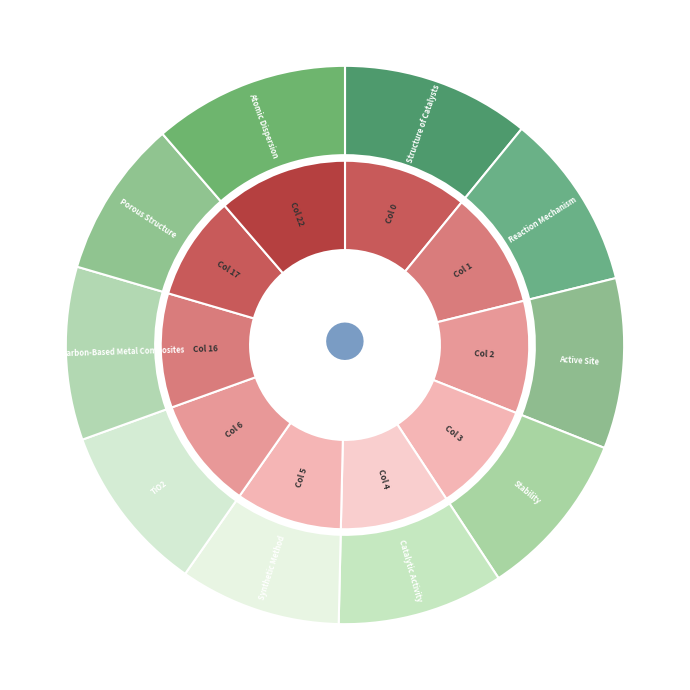

Is 0 the majority of the pie?

No